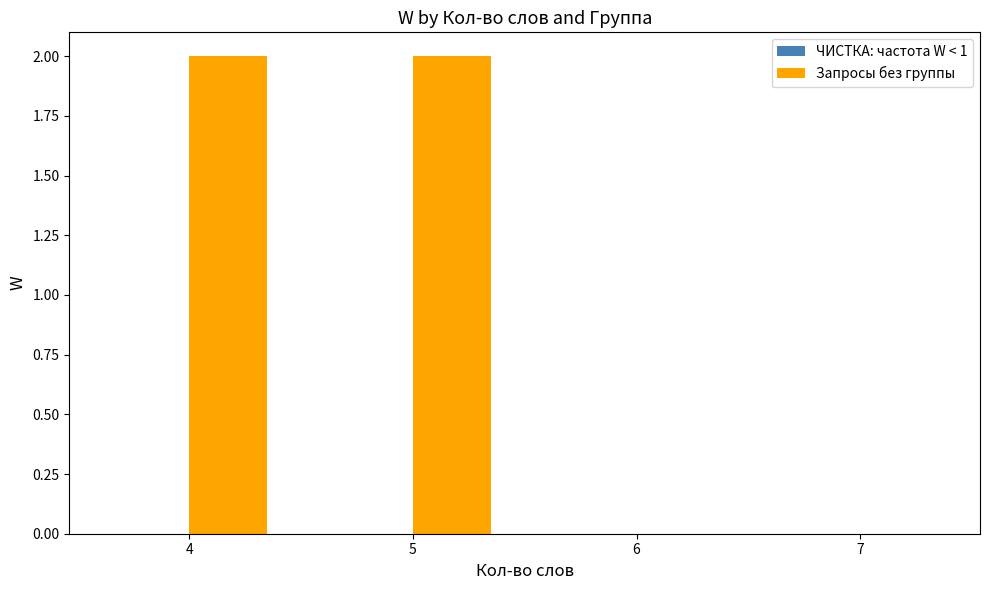

What is the ratio of the value at 5 to the value at 4?

1.0